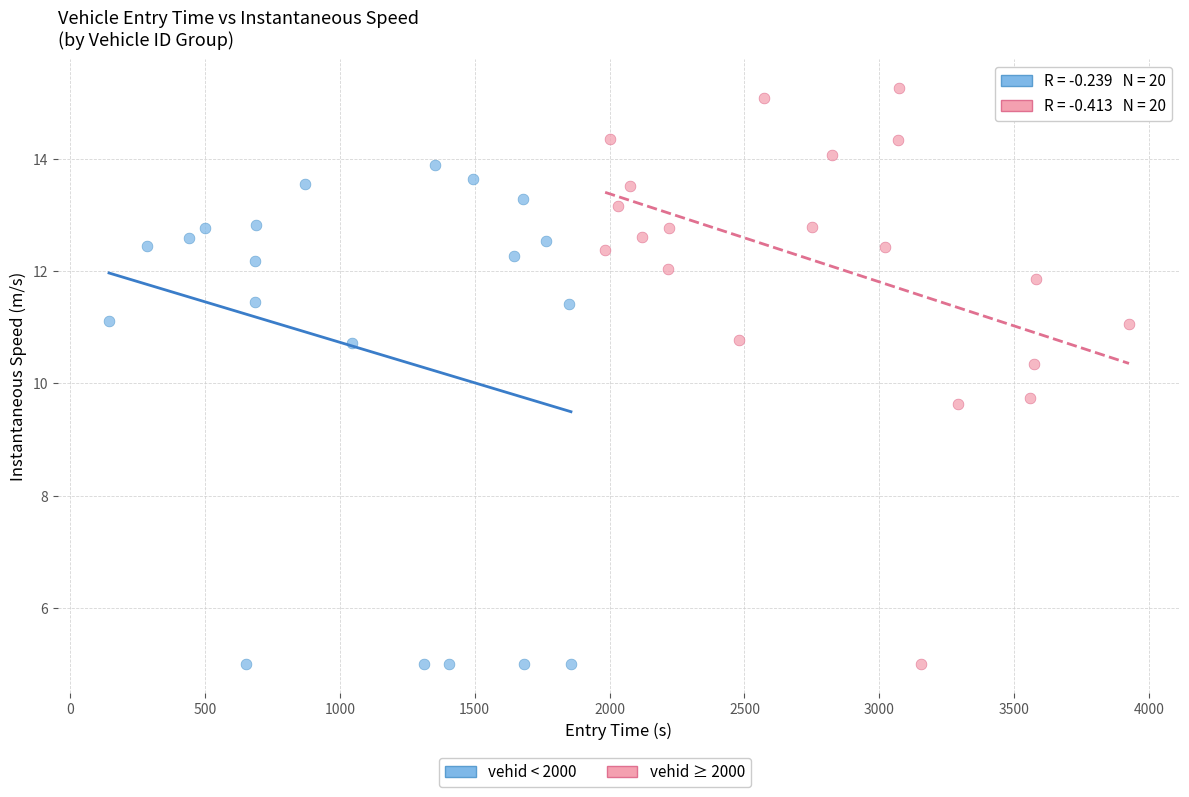

Which series has the largest Y range (max minus min)?

vehid ≥ 2000